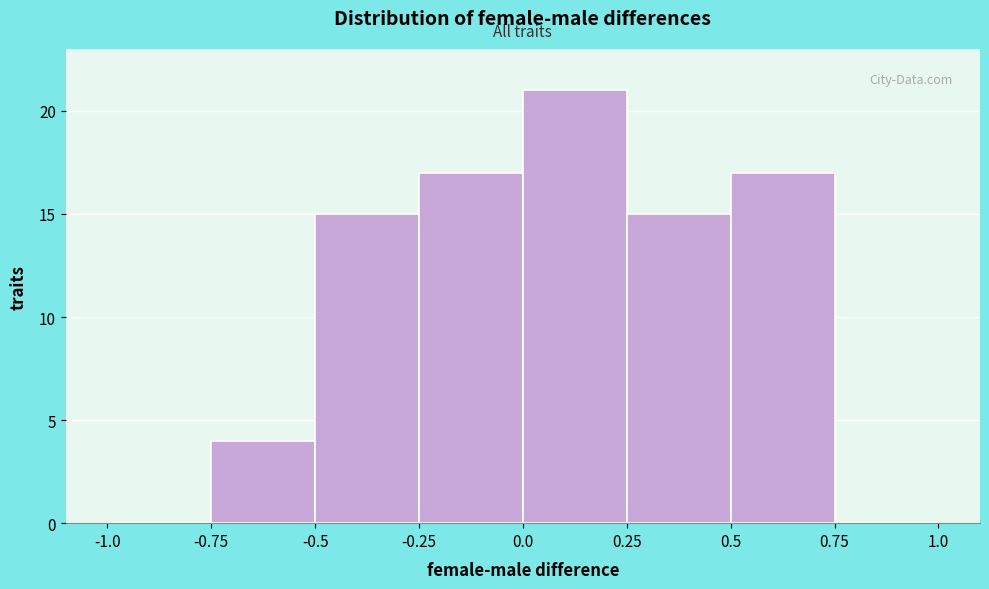

Which range on the x-axis has the tallest bar?

0.0 to 0.25